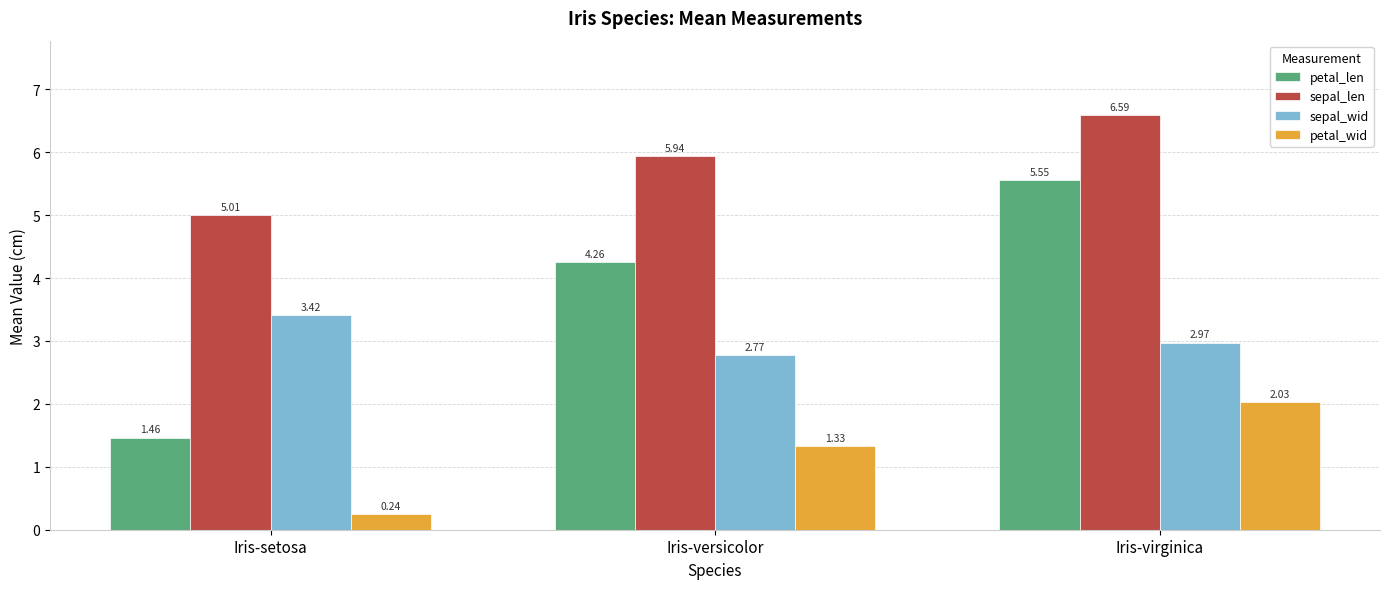

Which series has the widest spread of values?

petal_len